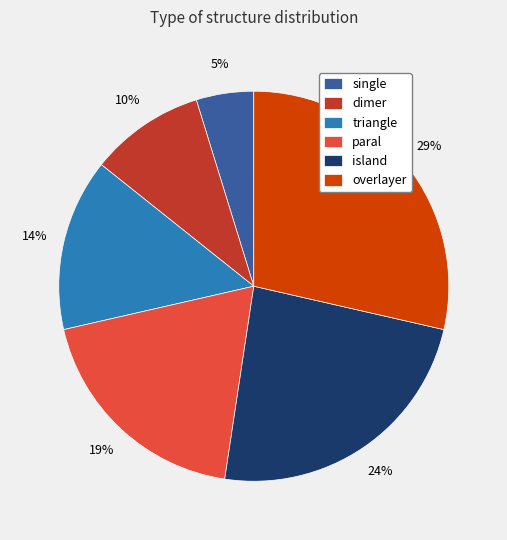

To the nearest percent, what percentage of the pie is overlayer?

29%